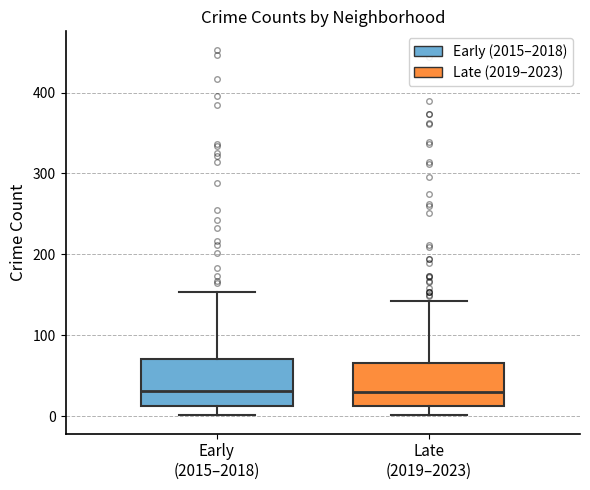

Where does the median line of the box for Early (2015–2018) sit on the y-axis? The values are not printed on the chart, so give them approximately, as read against the axis.

30